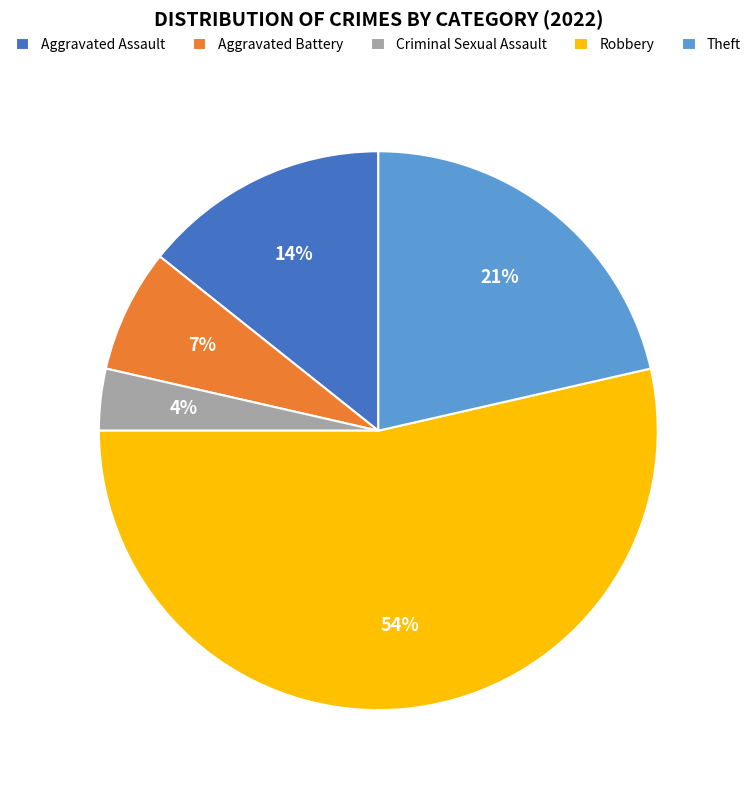

Does any single category account for the majority?

Yes